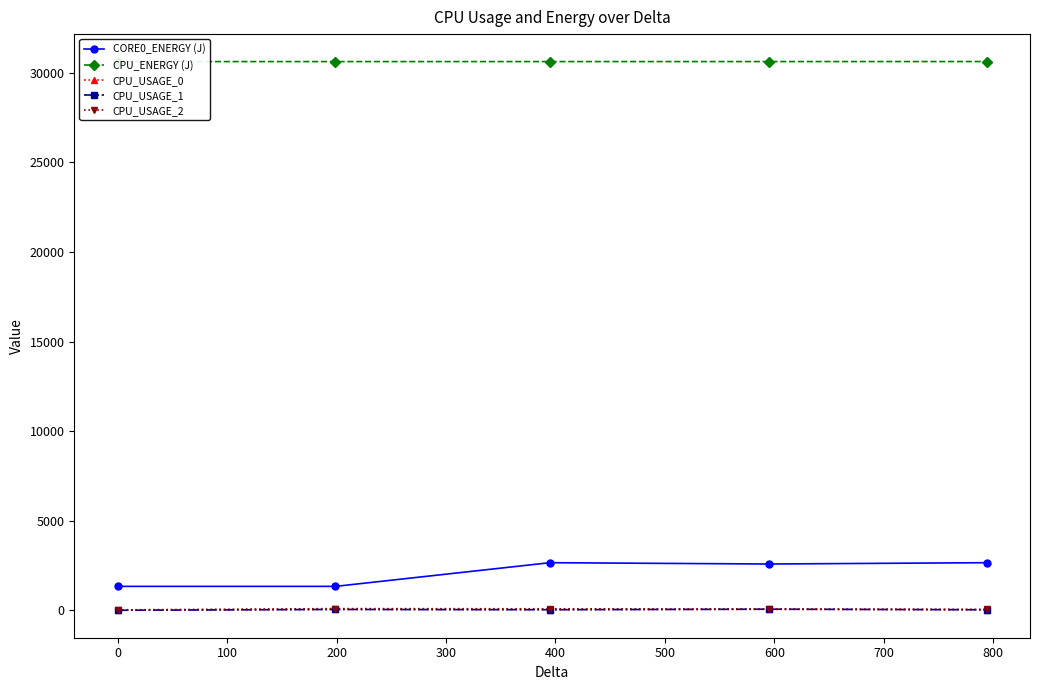

True or false: CPU_USAGE_2 has more than 2 interior local peaks.

False